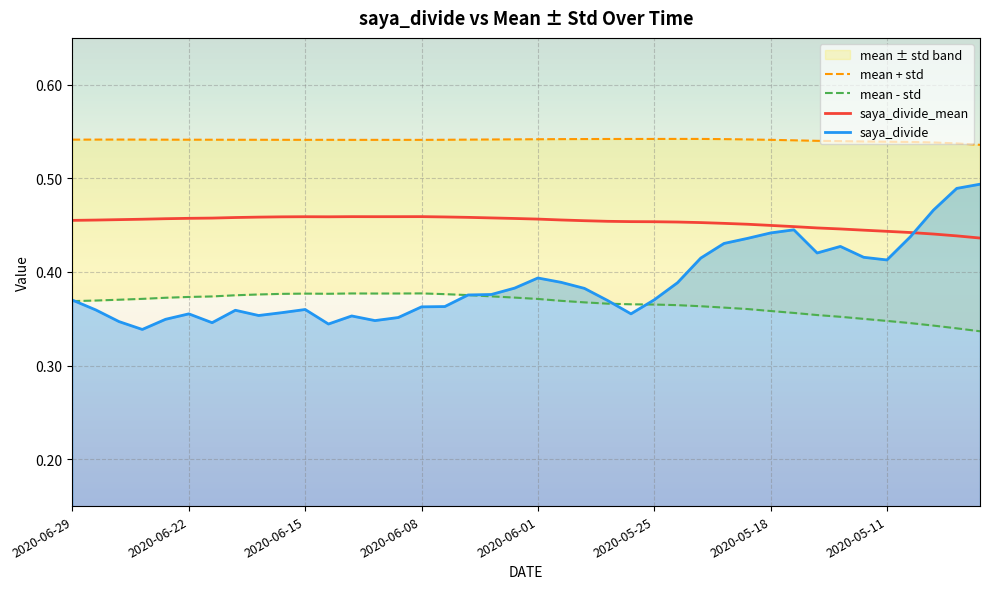

What are all the series names shown in the legend?

mean + std, mean - std, saya_divide_mean, saya_divide